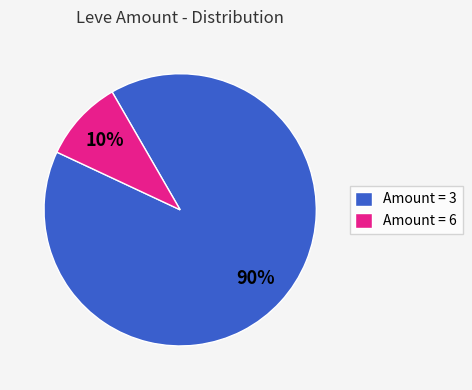

Is the sum of Amount = 3 and Amount = 6 greater than half?

Yes